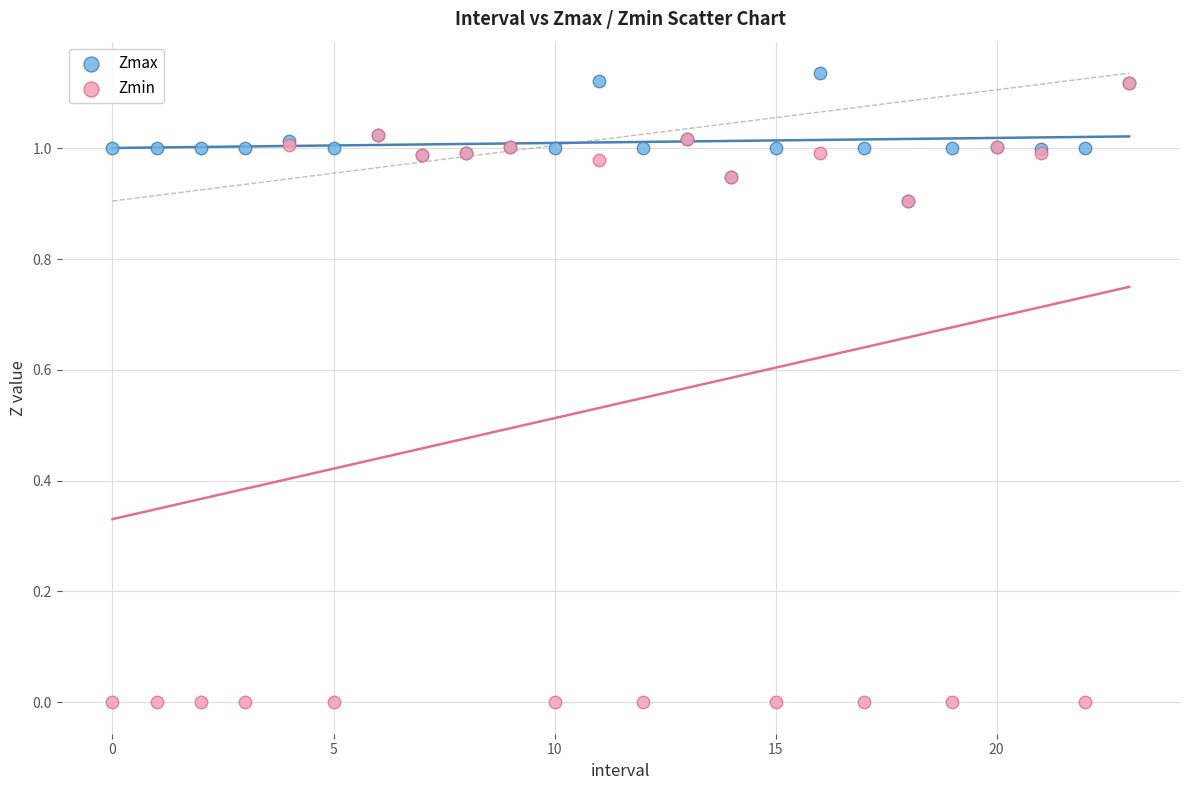

What are all the series names shown in the legend?

Zmax, Zmin